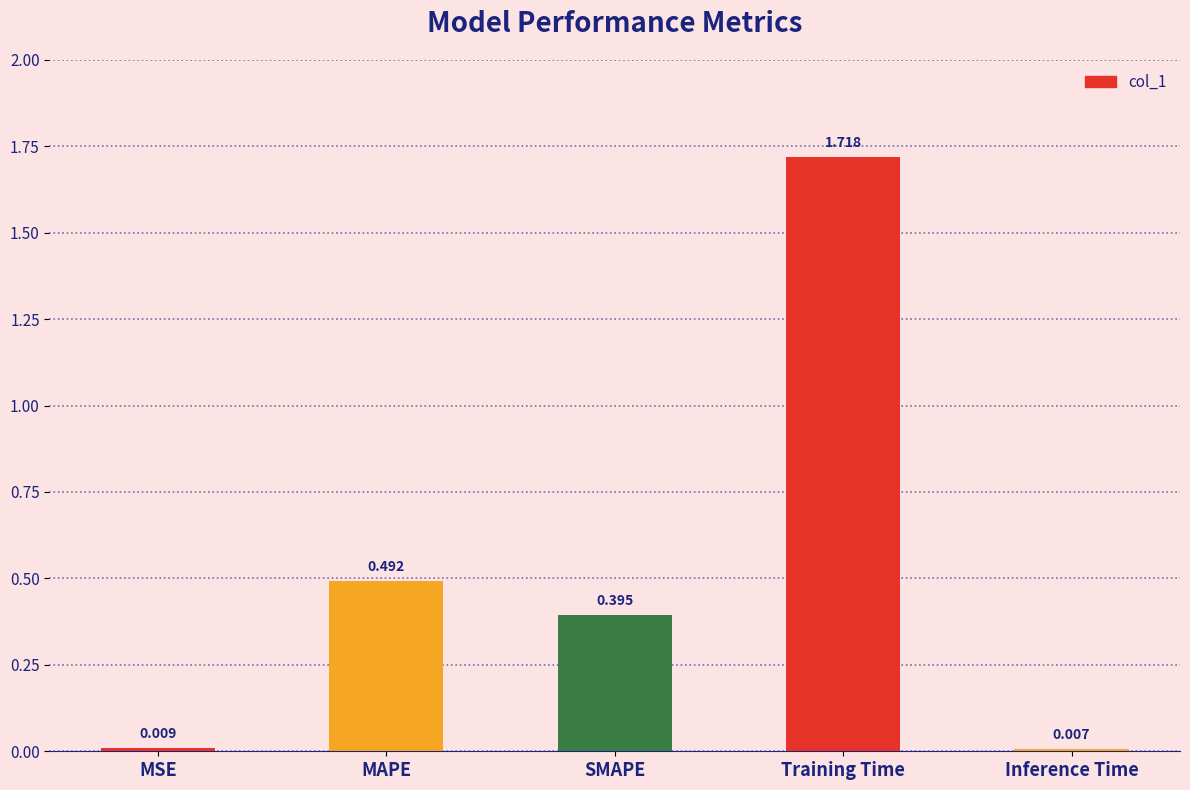

At which label is the value closest to 0?

Inference Time